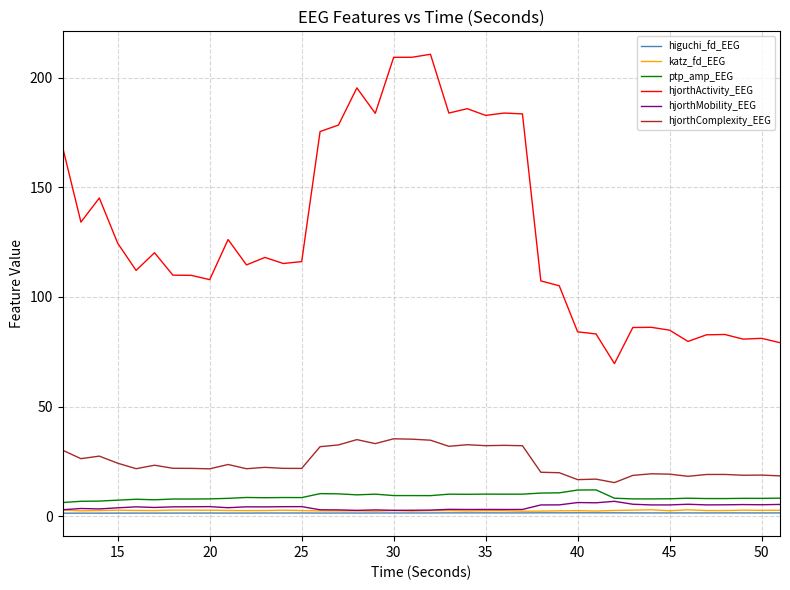

Which series has the largest total across all categories?

hjorthActivity_EEG